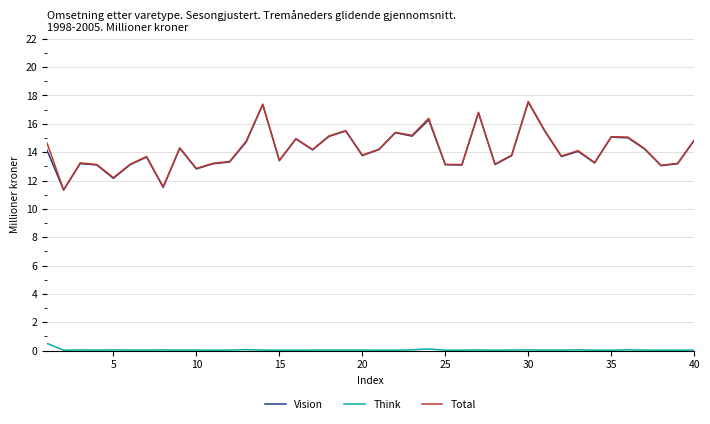

What is the maximum value for Think?

0.5